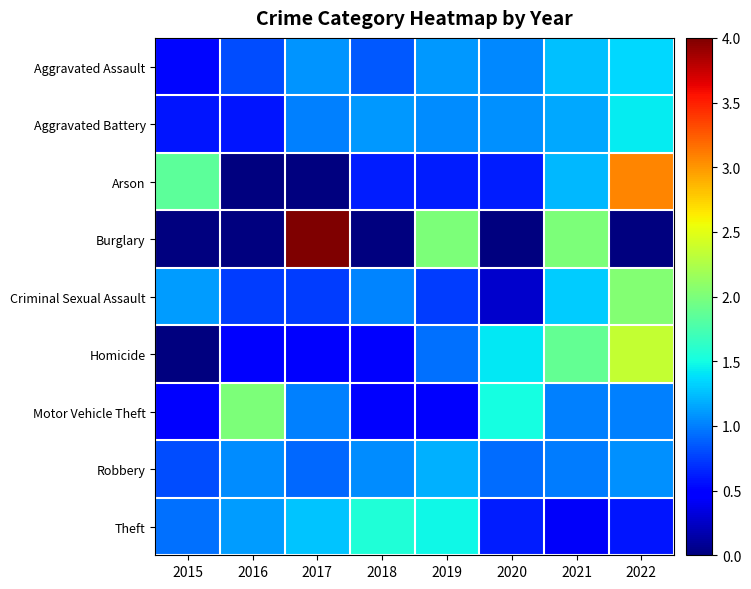

List the series in order of their peak value, lowest first.

Robbery, Aggravated Assault, Aggravated Battery, Theft, Motor Vehicle Theft, Criminal Sexual Assault, Homicide, Arson, Burglary